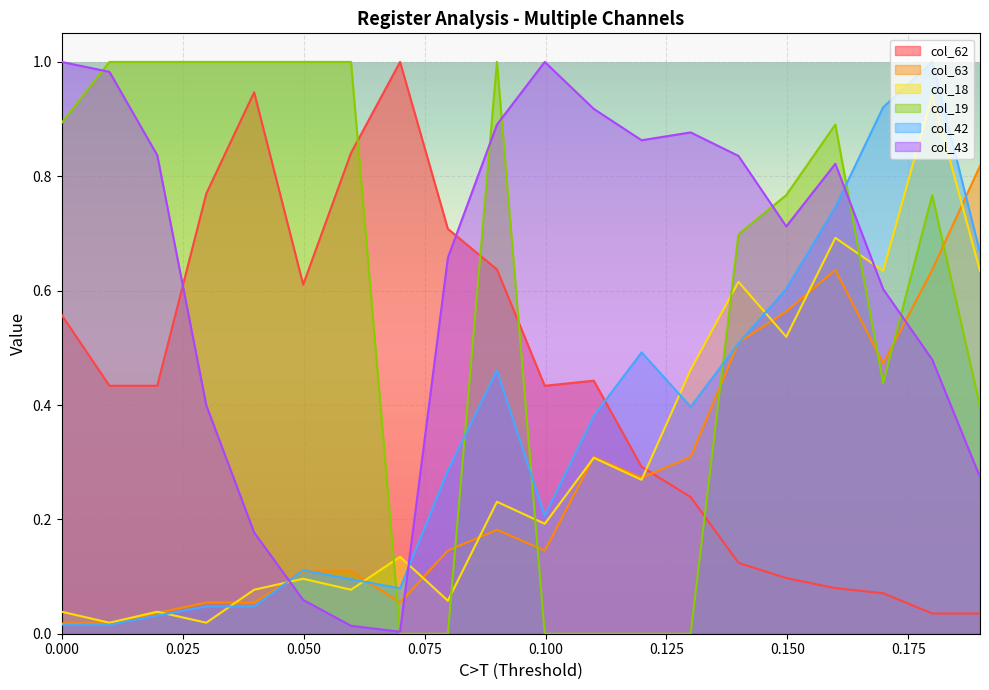

What is the difference between the maximum and minimum values in the col_19 series?

1.0